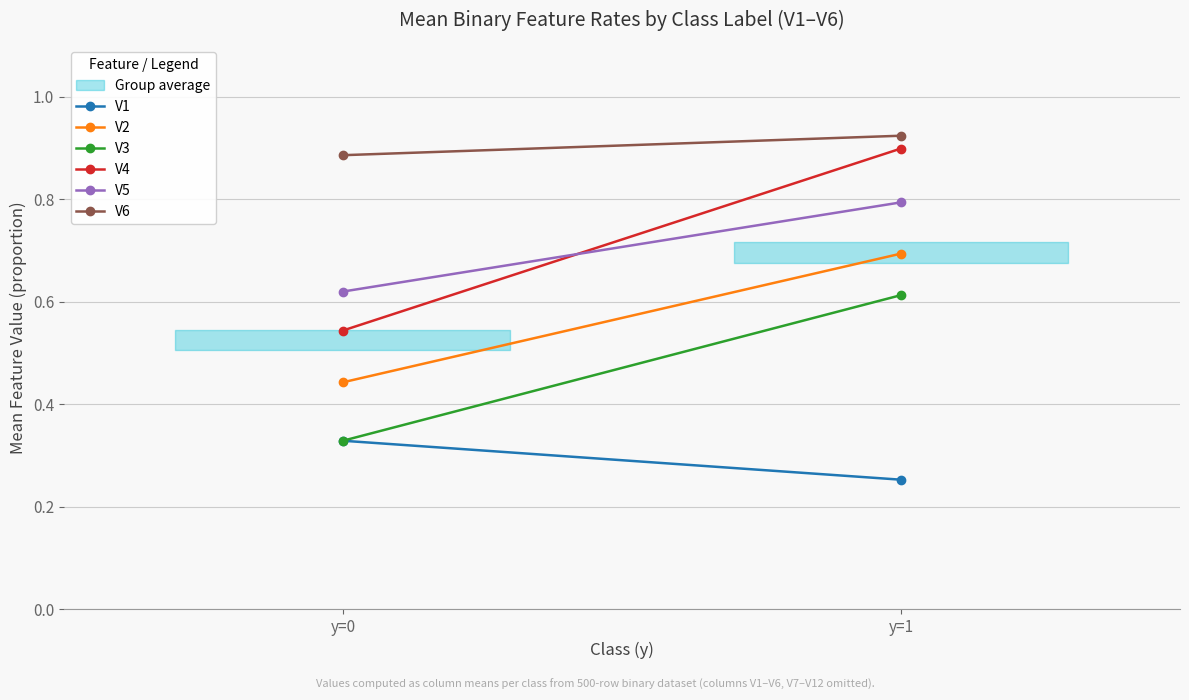

At y=0, list the series in order from largest to smallest.

V6, V5, V4, V2, V1, V3